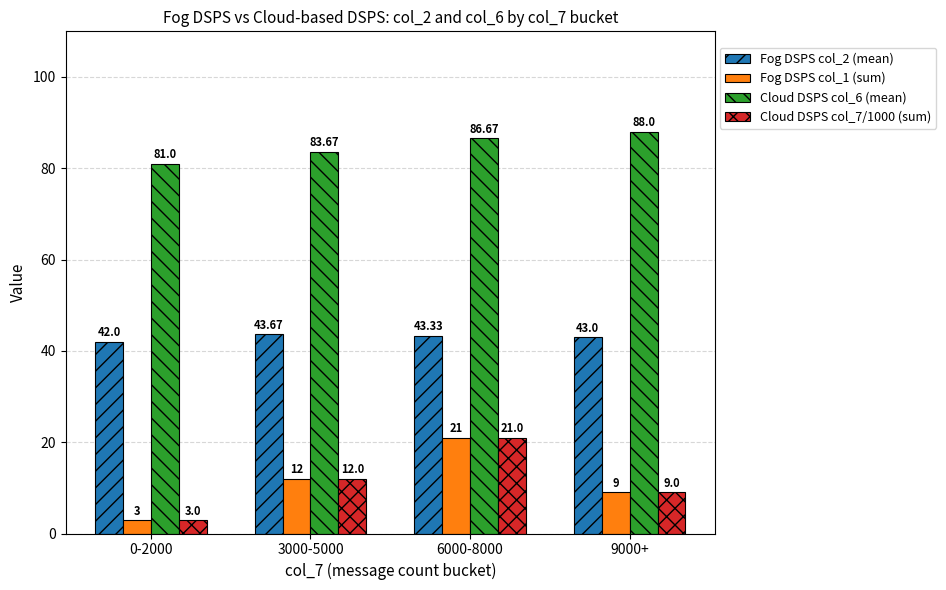

At how many categories does at least one series exceed 68?

4